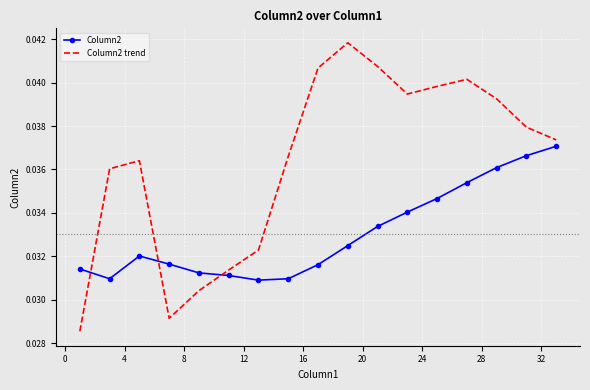

List the series in order of their overall mean, highest first.

Column2 trend, Column2